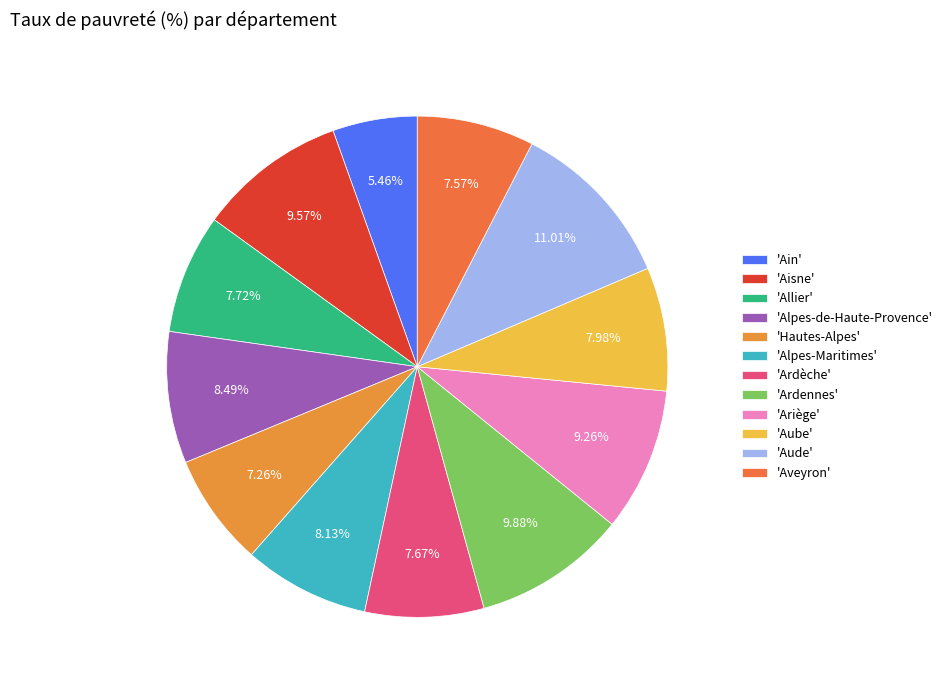

To the nearest percent, what is the average slice percentage?

8%